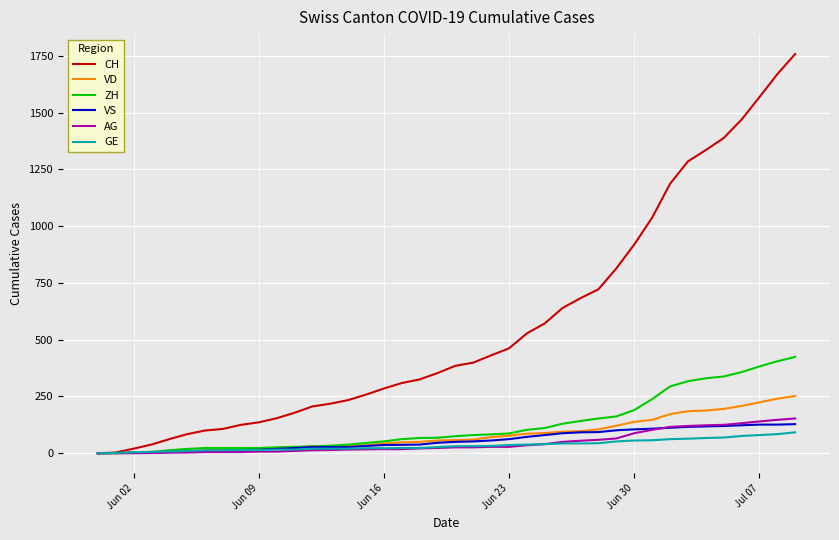

Which series has the widest spread of values?

CH